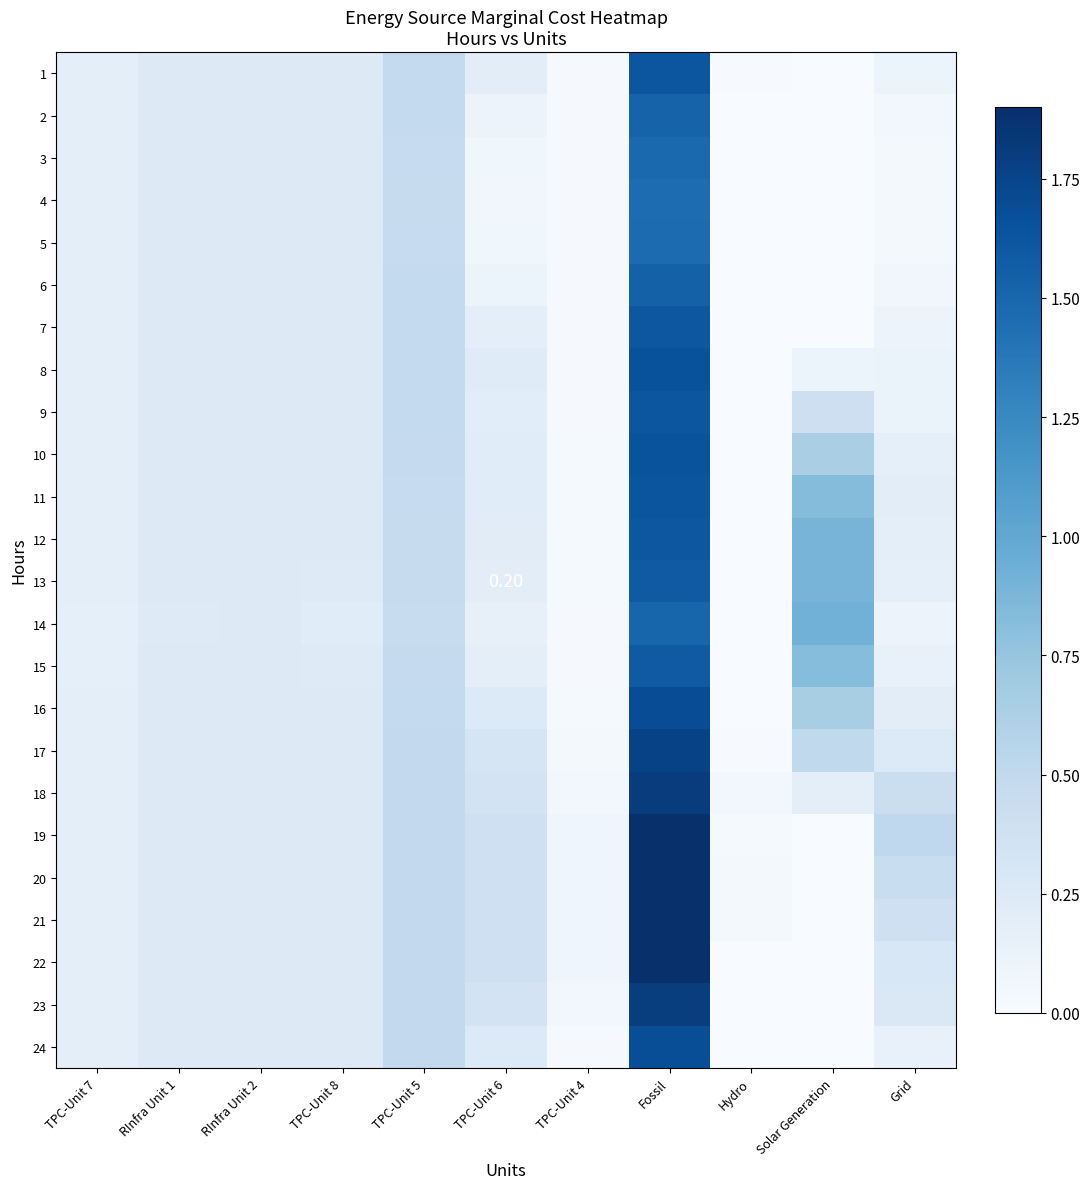

What is the difference between the maximum and minimum values in the 3 series?

1.5